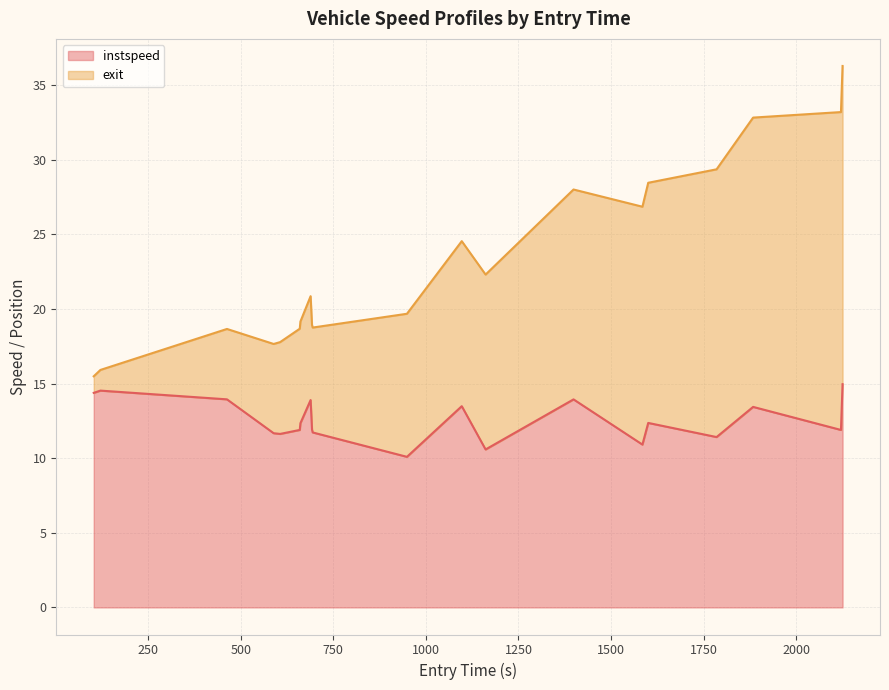

What is the highest value of the instspeed series?

15.0